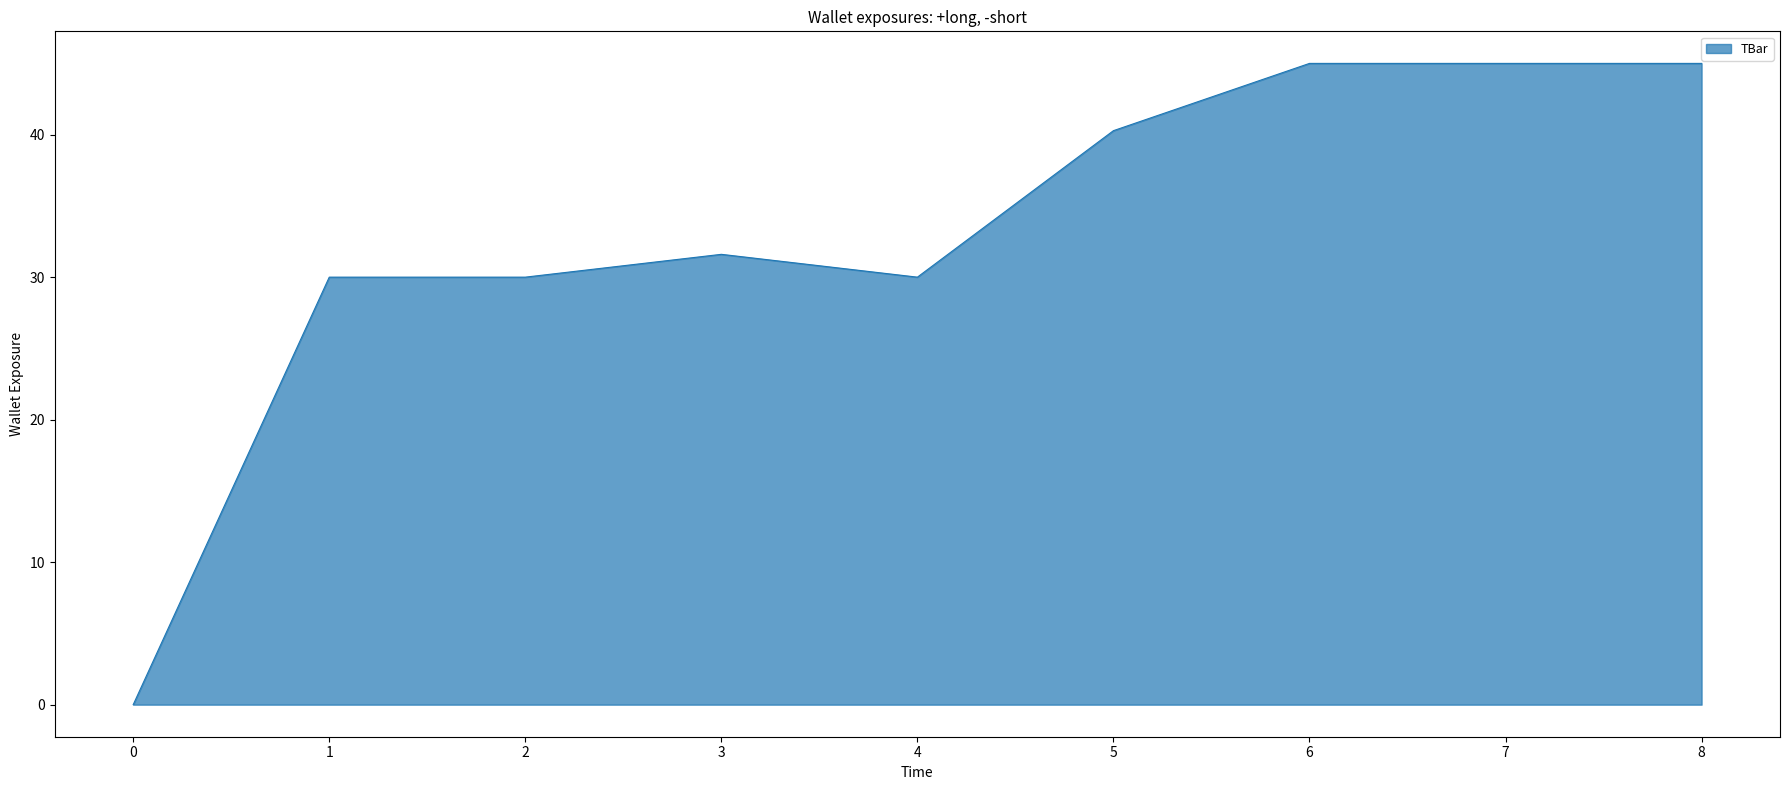

What is the ratio of the value at 7 to the value at 6?

1.0